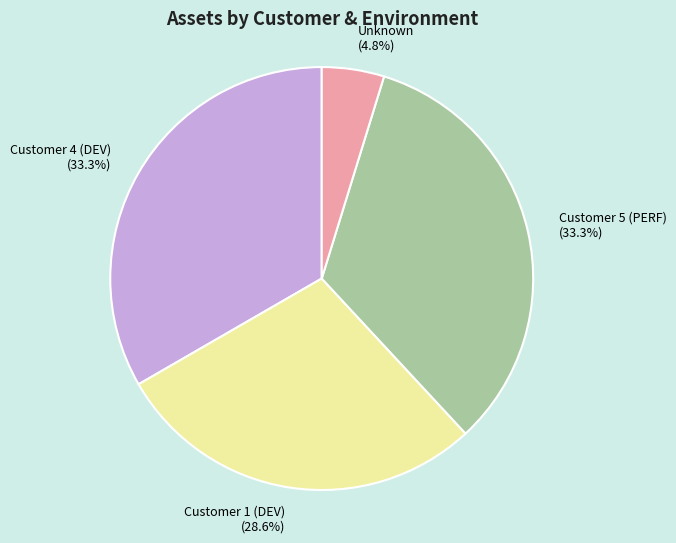

What percentage is the Unknown slice, to the nearest percent?

5%